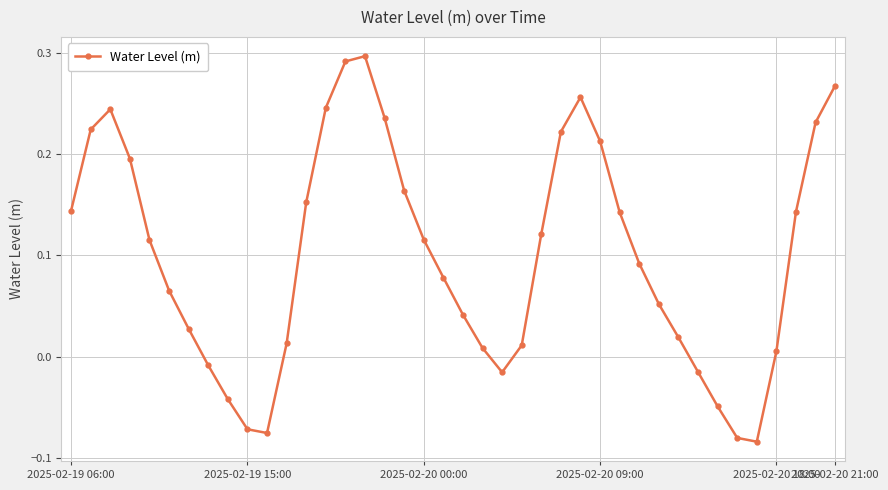

What is the difference between the maximum and minimum values?

0.4